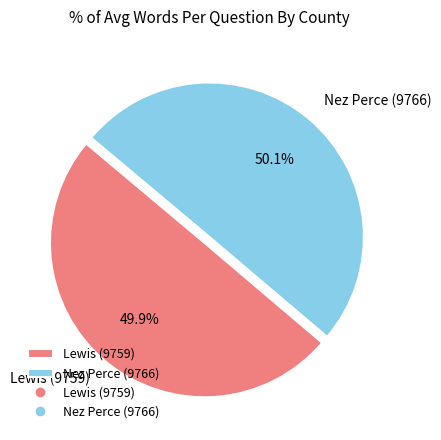

Does any single category account for the majority?

Yes